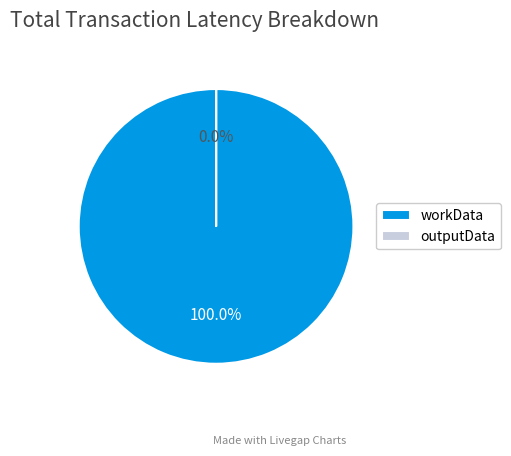

Does workData account for over 50% of the chart?

Yes